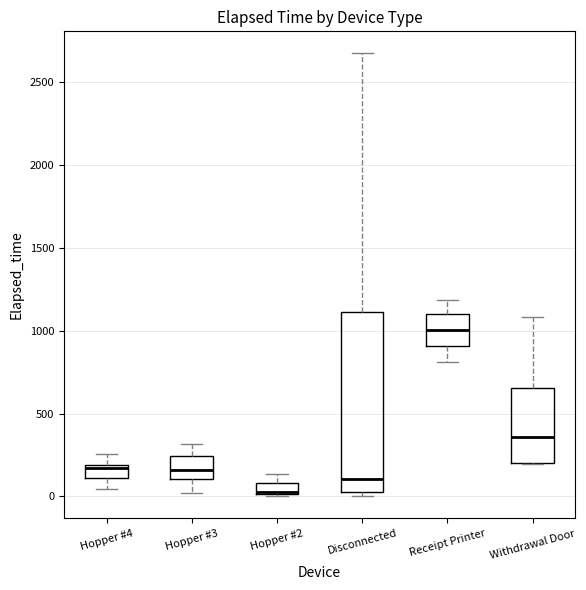

Where does the median line of the box for Receipt Printer sit on the y-axis? The values are not printed on the chart, so give them approximately, as read against the axis.

1000